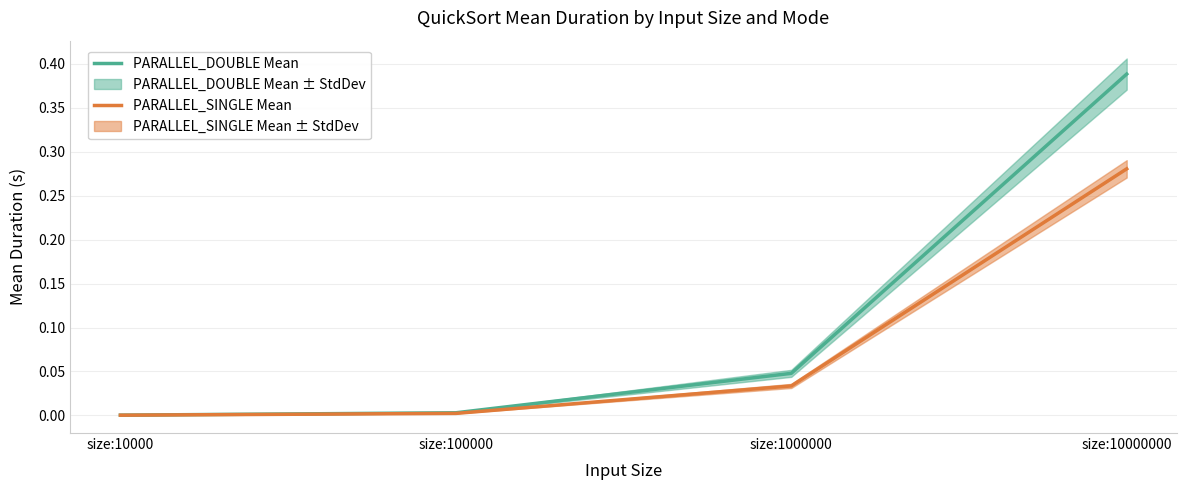

List the series in order of their overall mean, lowest first.

PARALLEL_SINGLE Mean, PARALLEL_DOUBLE Mean